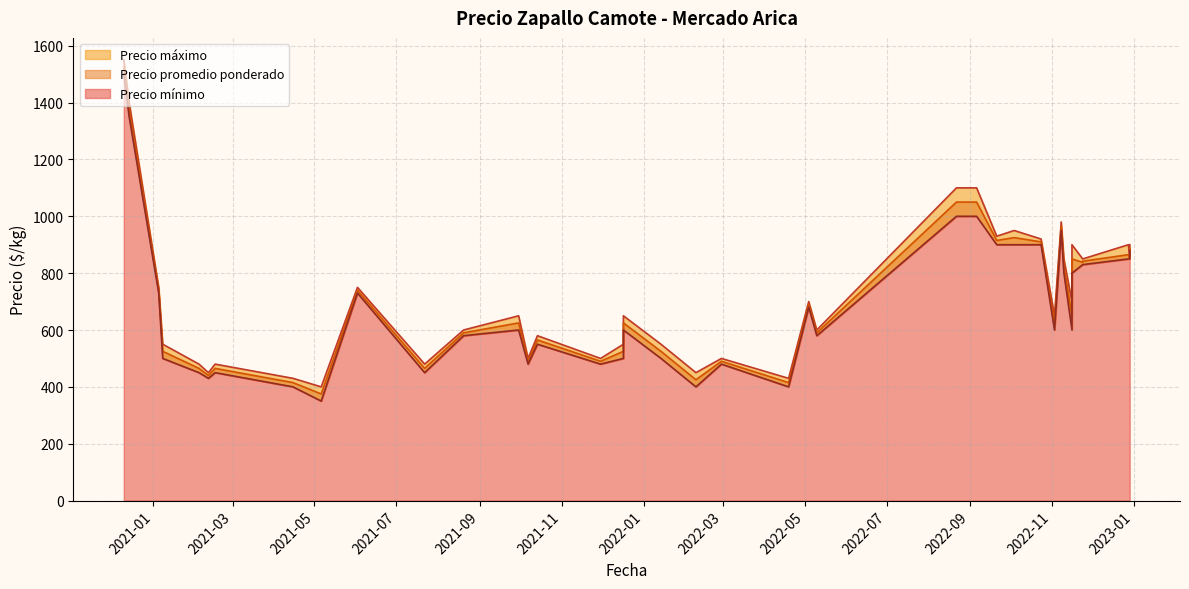

True or false: Precio máximo and Precio promedio ponderado cross at least once.

False